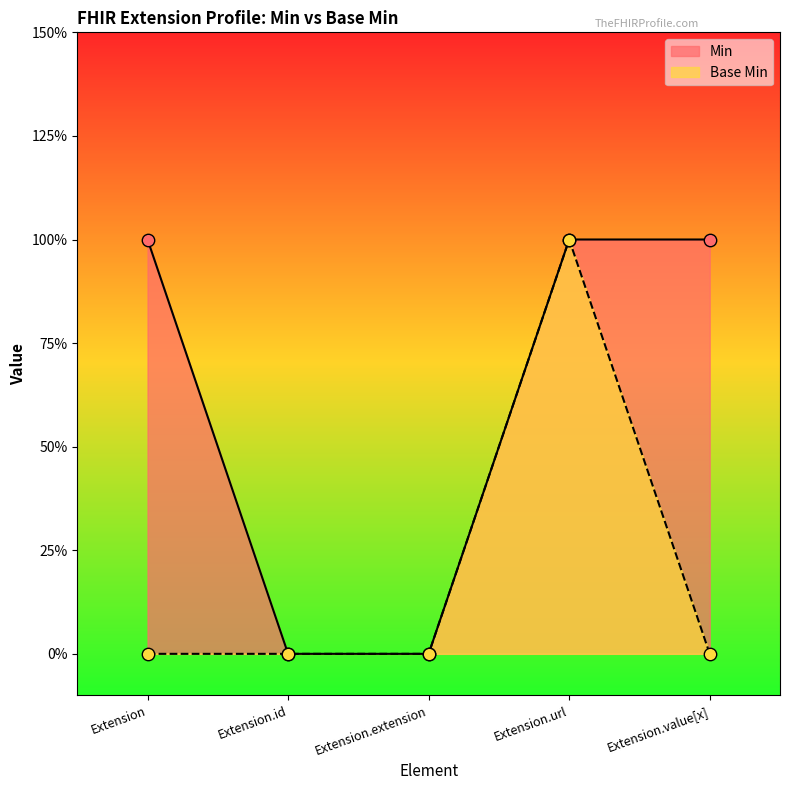

Which series contains the lowest Y value?

Min